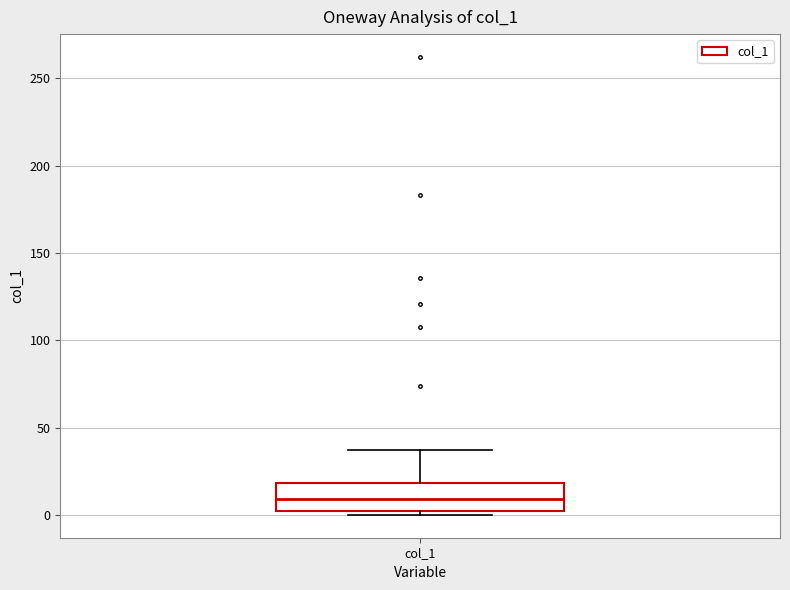

Transcribe this box plot: give where the median line is, the range the box spans, and where the two whiskers end, as read against the y-axis. The values are not printed on the chart, so give them approximately, as read against the axis.

median 10, box 0 to 20, whiskers 0 (just below the box's lower edge) to 35